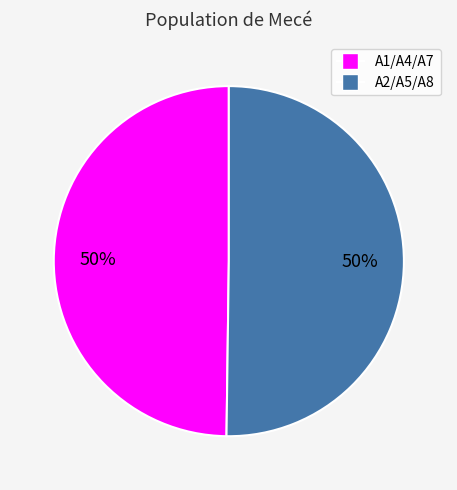

To the nearest percent, what is the average slice percentage?

50%